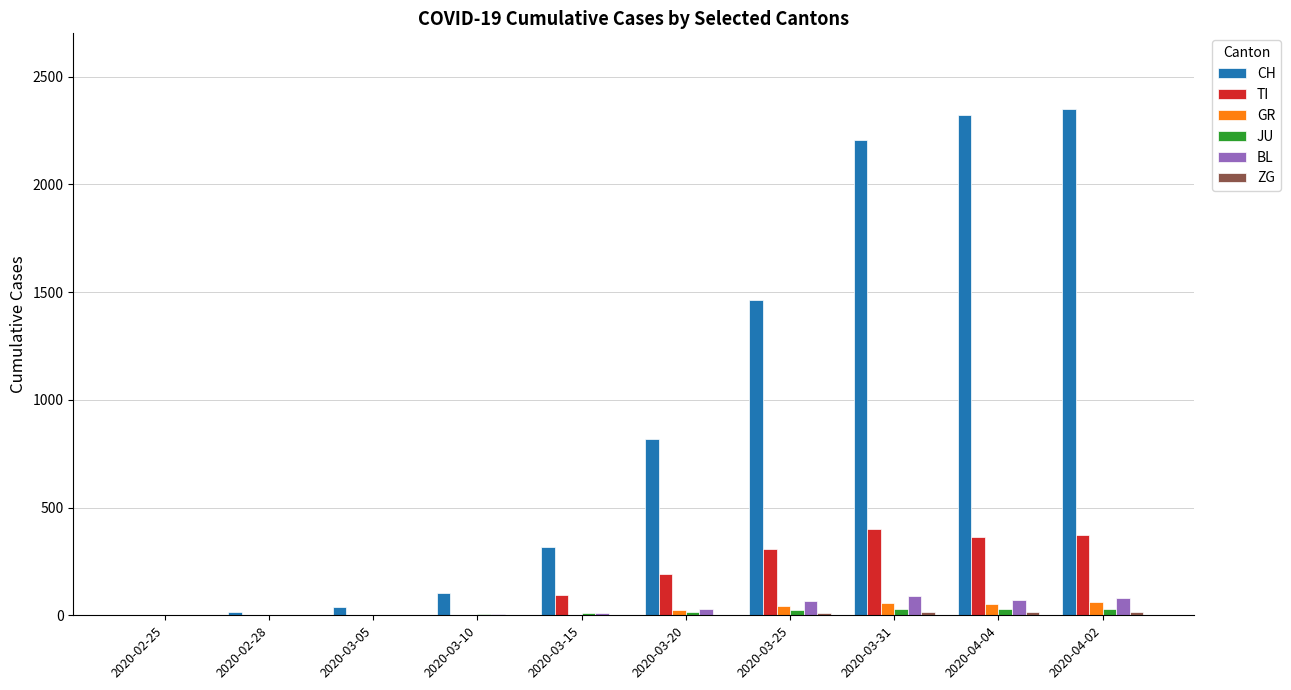

Which series has the largest total across all categories?

CH